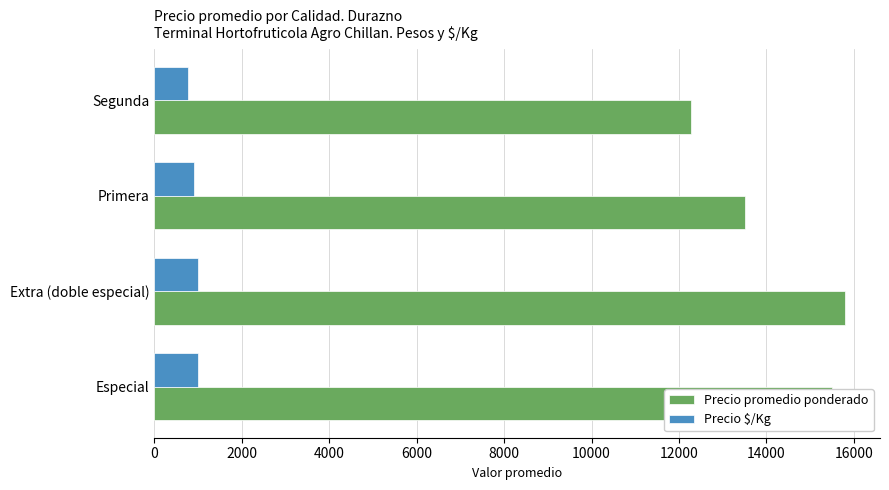

Which series has the widest spread of values?

Precio promedio ponderado